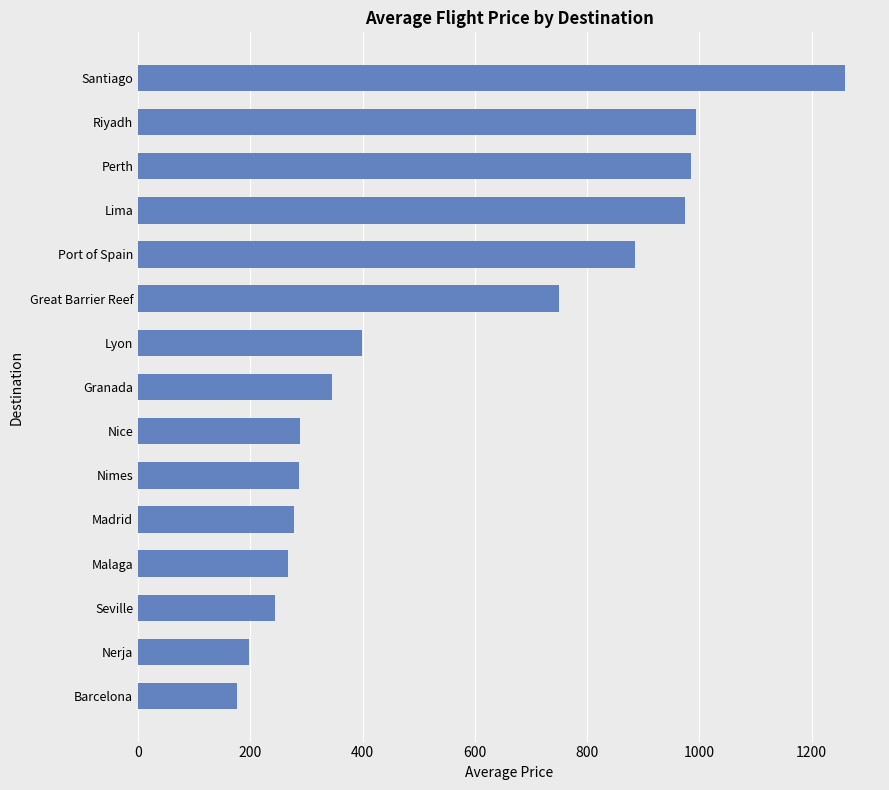

What is the maximum value shown in the chart?

1259.0